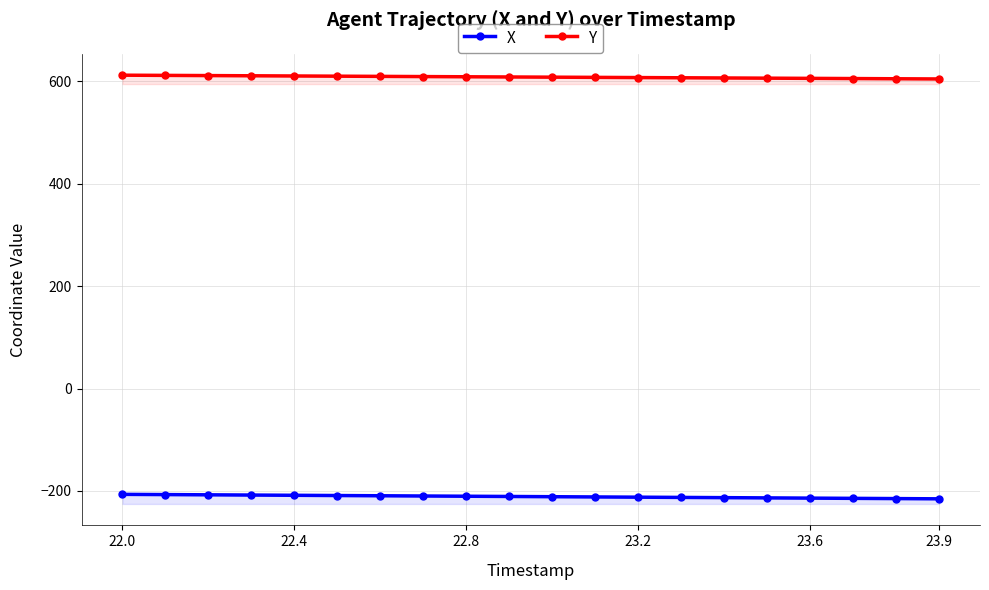

What is the highest value of the X series?

-206.6